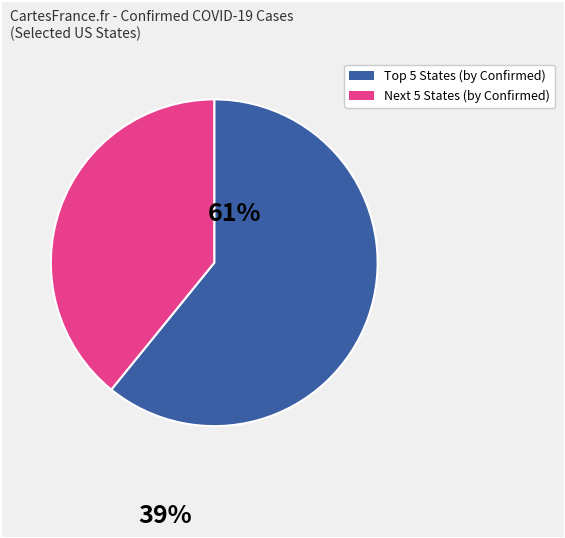

Is there any slice that represents more than half of the pie?

Yes